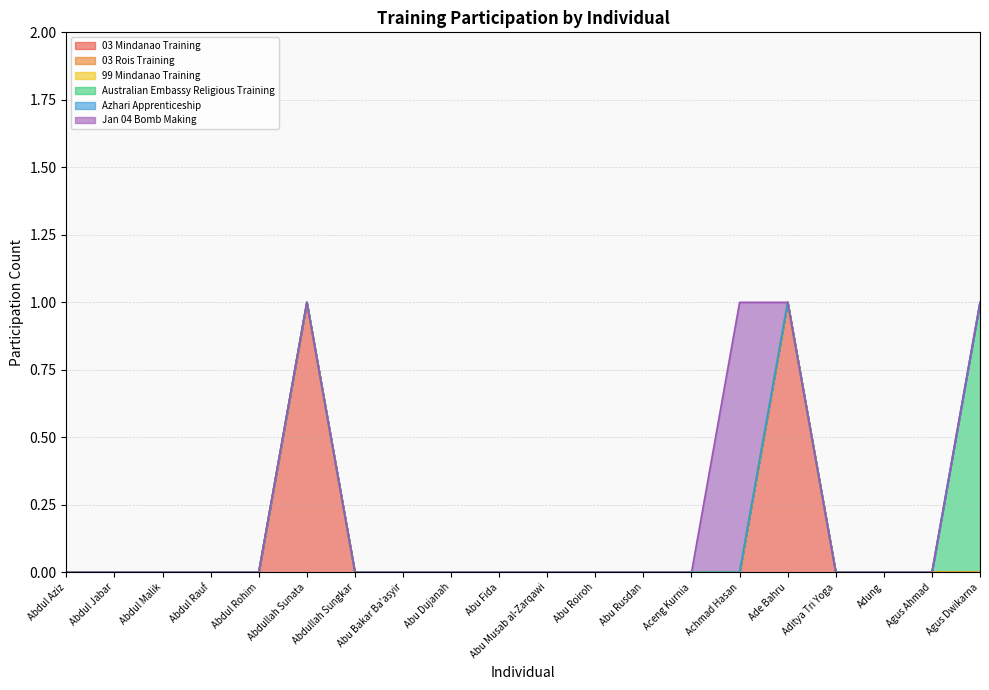

True or false: 03 Mindanao Training has a value of 0 at Abu Musab al-Zarqawi.

True